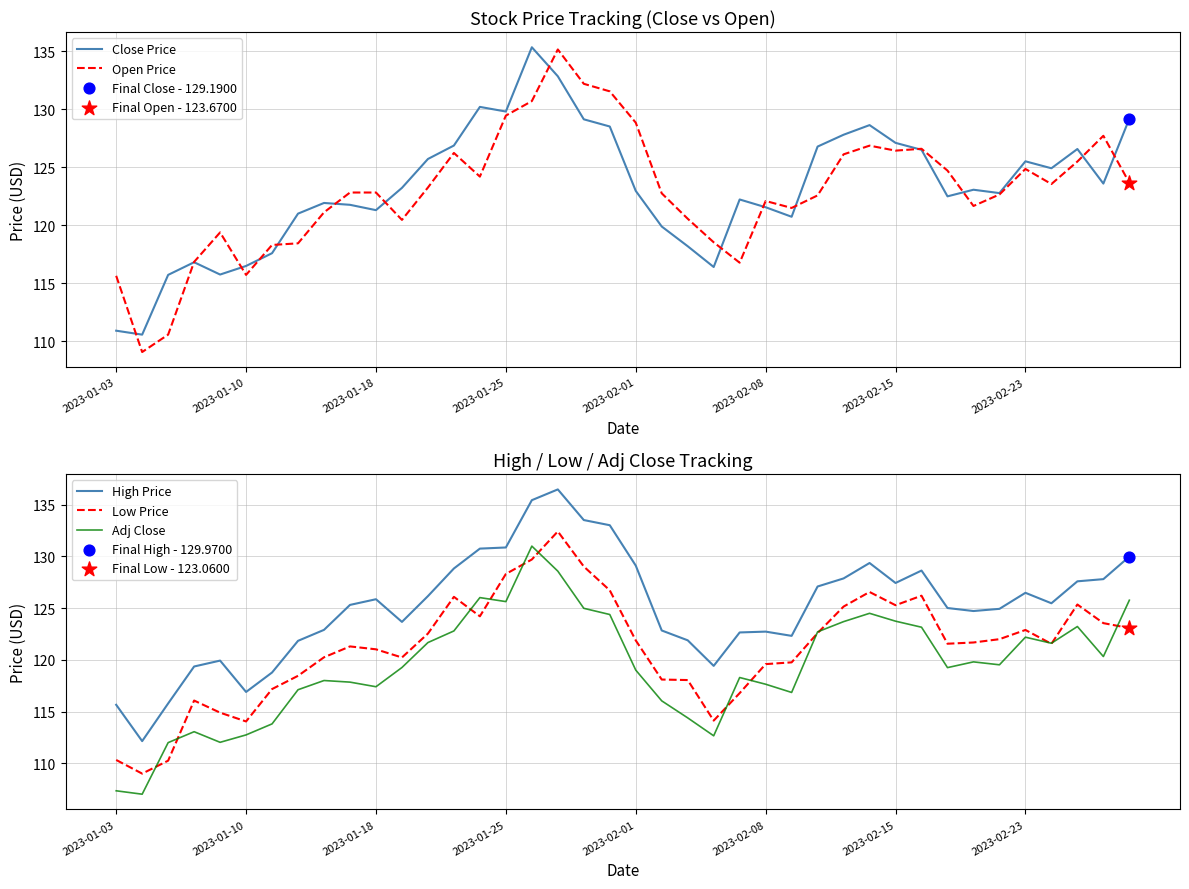

Is the value of Adj Close at 38 greater than the value of Open Price at 23?

Yes